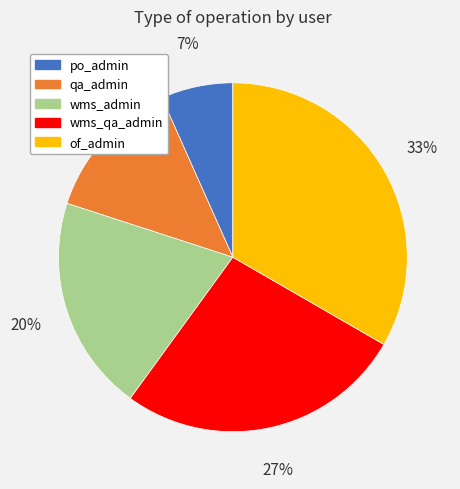

To the nearest percent, what percentage of the pie is wms_admin?

20%